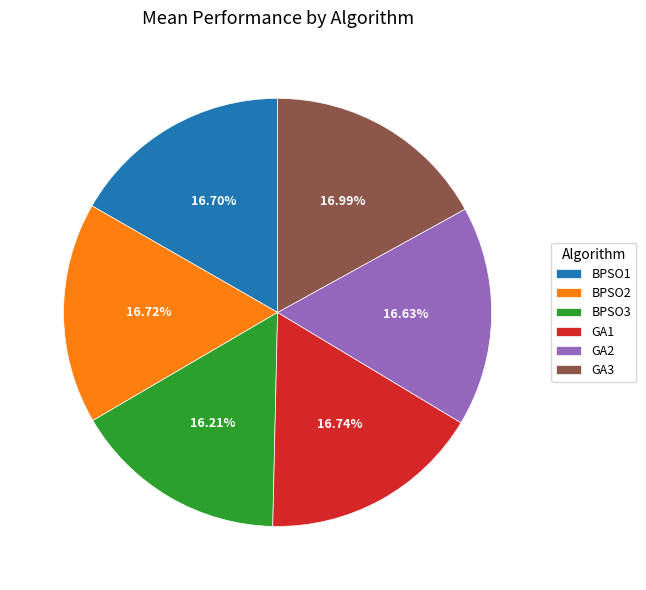

To the nearest percent, what is the combined percentage of BPSO2 and BPSO3?

33%